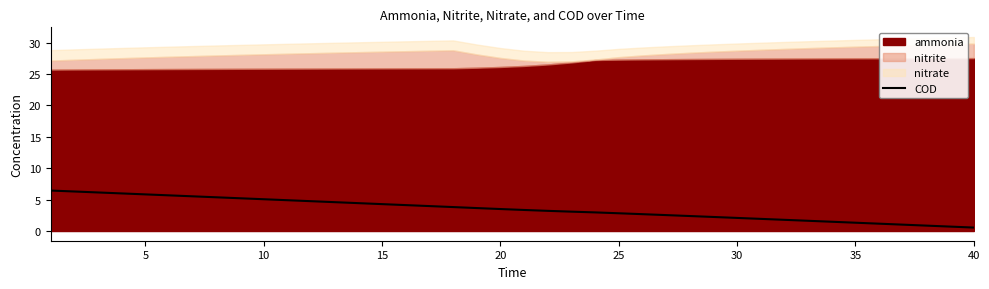

True or false: COD has a value of 0.5 at 40.

True